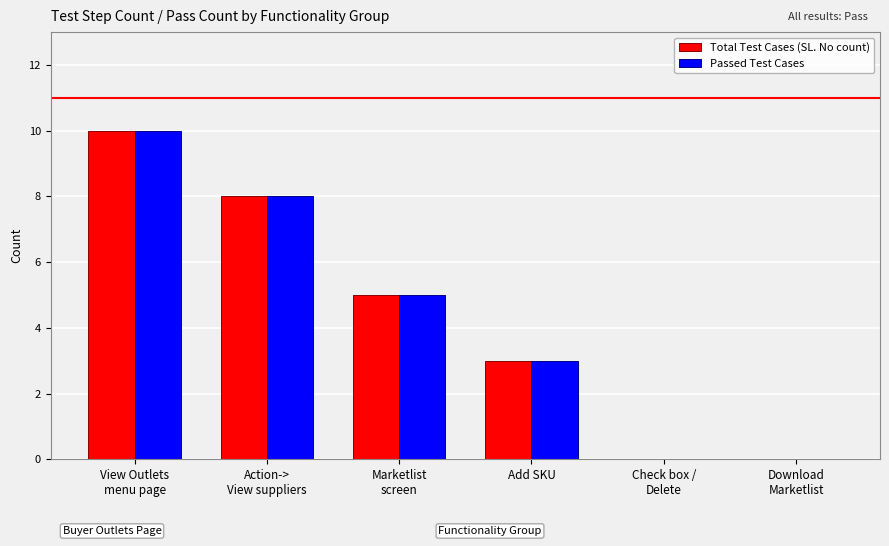

What are all the series names shown in the legend?

Total Test Cases (SL. No count), Passed Test Cases